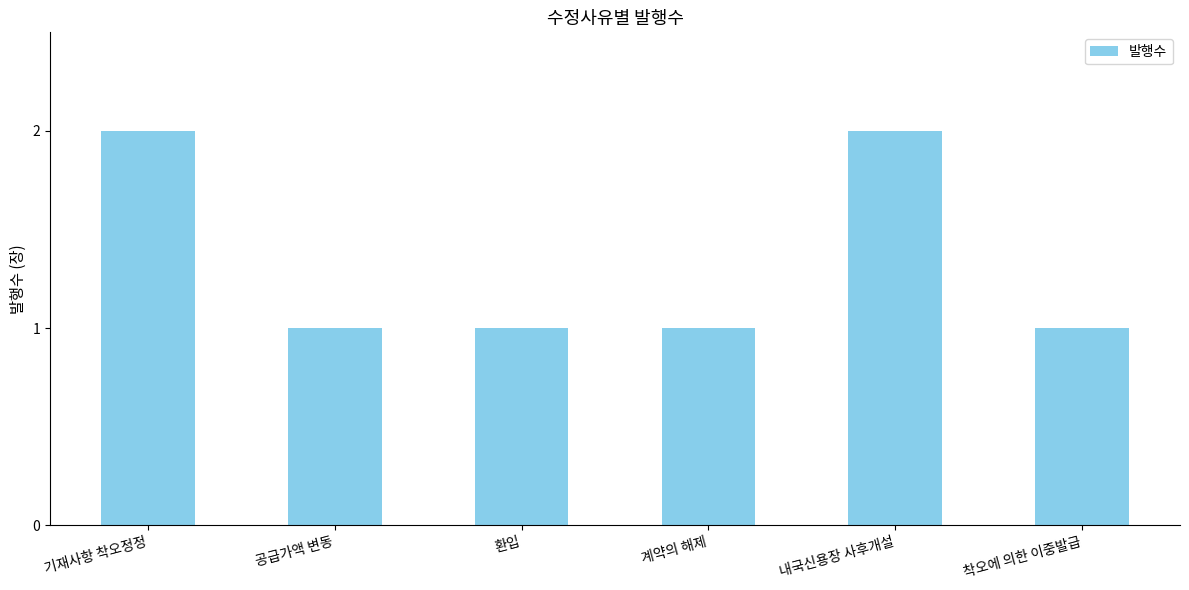

What is the ratio of the value at 공급가액 변동 to the value at 착오에 의한 이중발급?

1.0